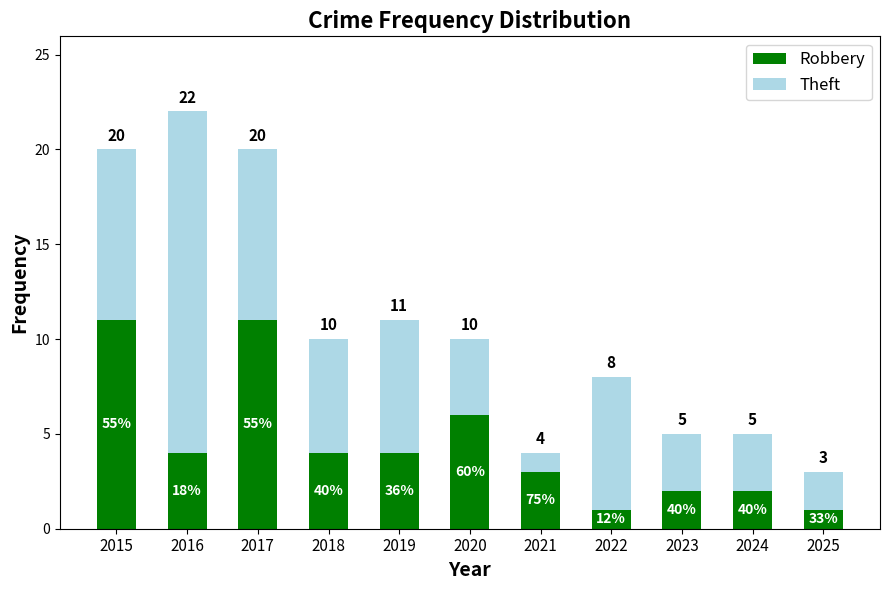

Which series has the widest spread of values?

Theft